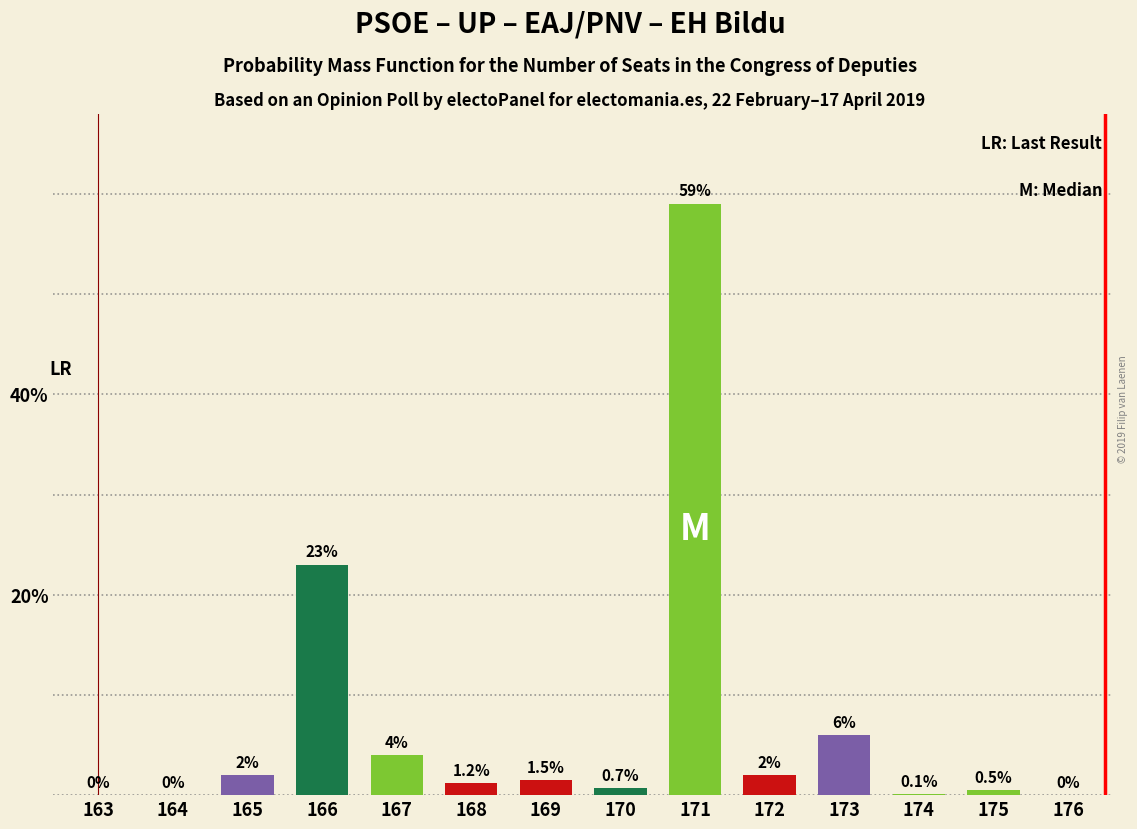

Reading left to right, extract all data points from this chart.

163=0.0	164=0.0	165=2.0	166=23.0	167=4.0	168=1.2	169=1.5	170=0.7	171=59.0	172=2.0	173=6.0	174=0.1	175=0.5	176=0.0